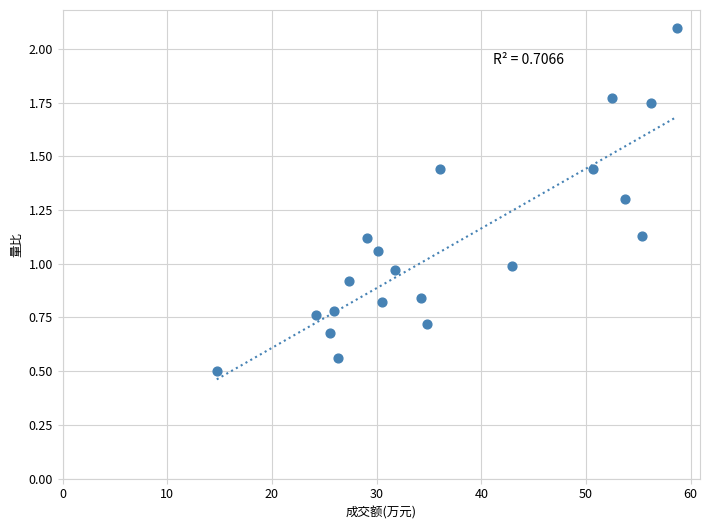

What is the range of X values (max minus min)?

44.0